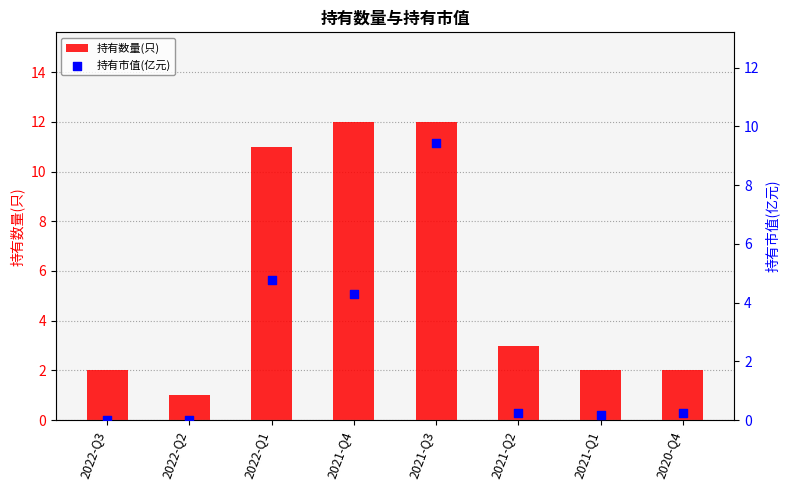

Which series has the largest Y range (max minus min)?

持有数量(只)